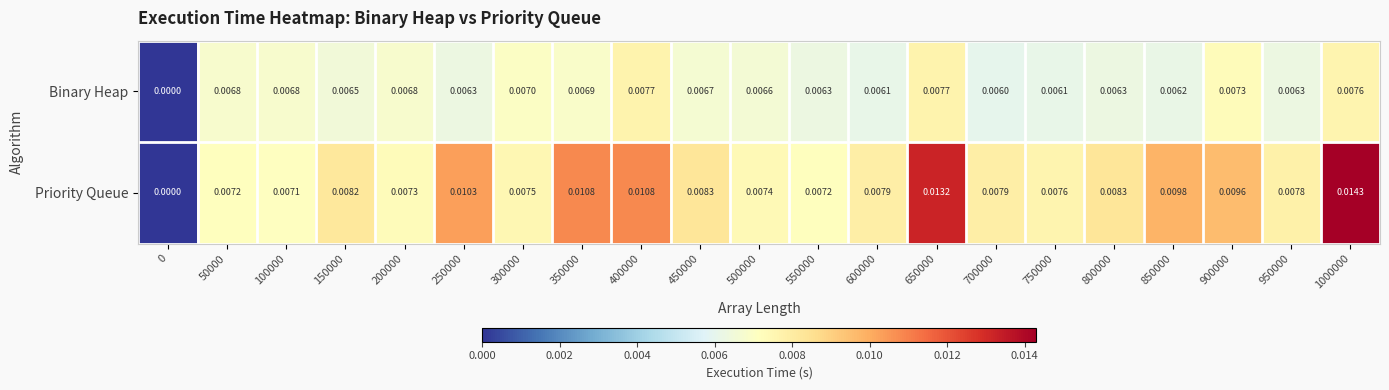

List the series in order of their overall mean, highest first.

Priority Queue, Binary Heap